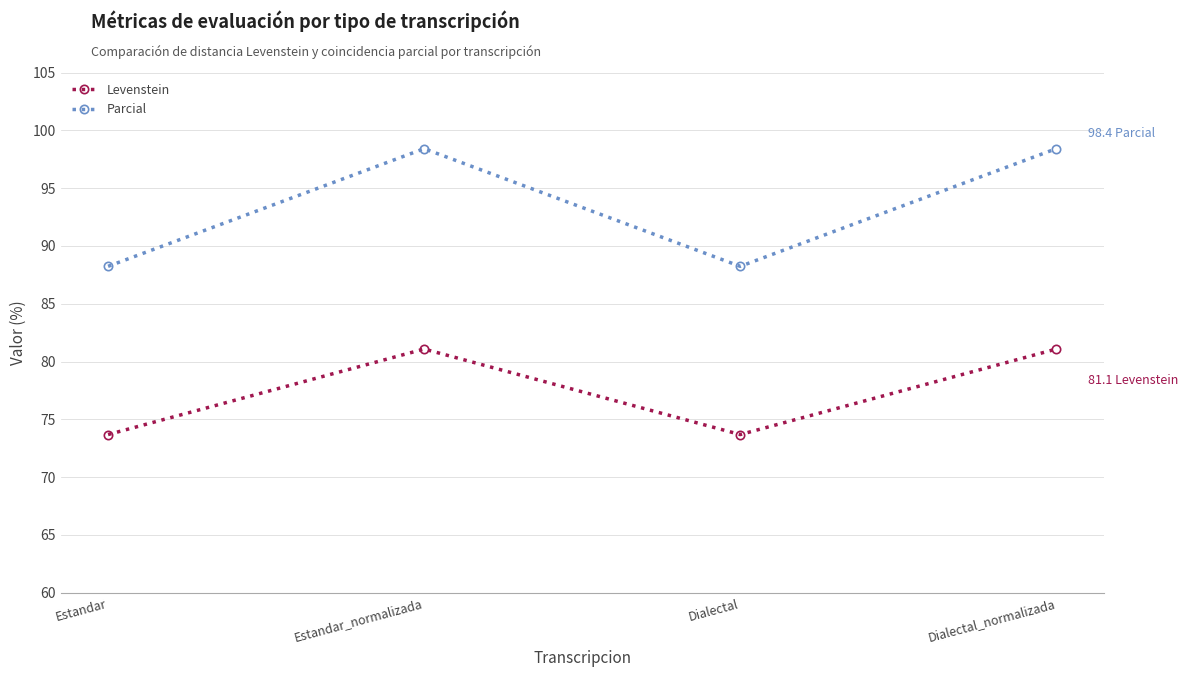

Reading left to right, what are all the values shown in this chart?

Levenstein: 73.7	81.1	73.7	81.1
Parcial: 88.2	98.4	88.2	98.4